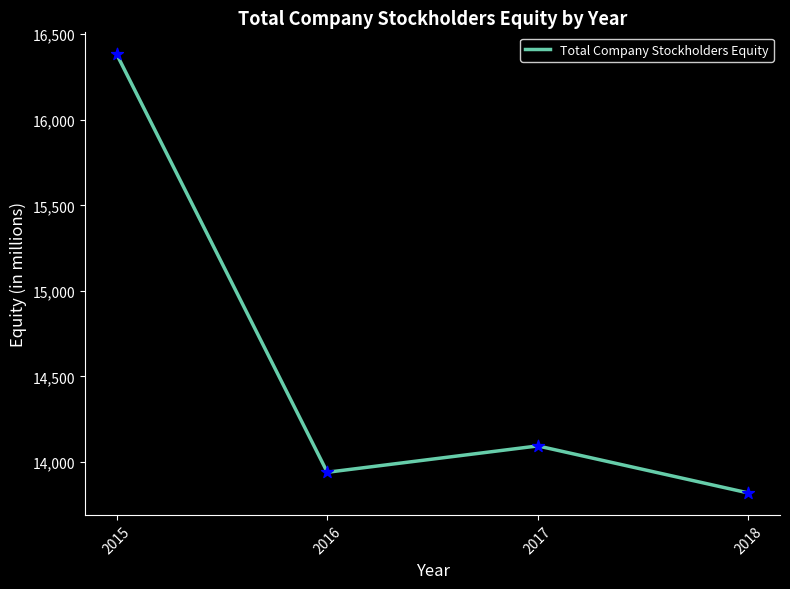

What is the ratio of the value at 2018 to the value at 2015?

0.8